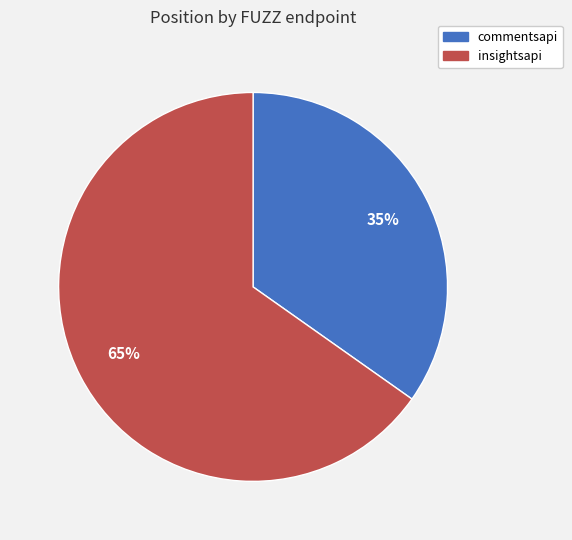

To the nearest percent, what is the difference between the largest and smallest slice percentages?

30%